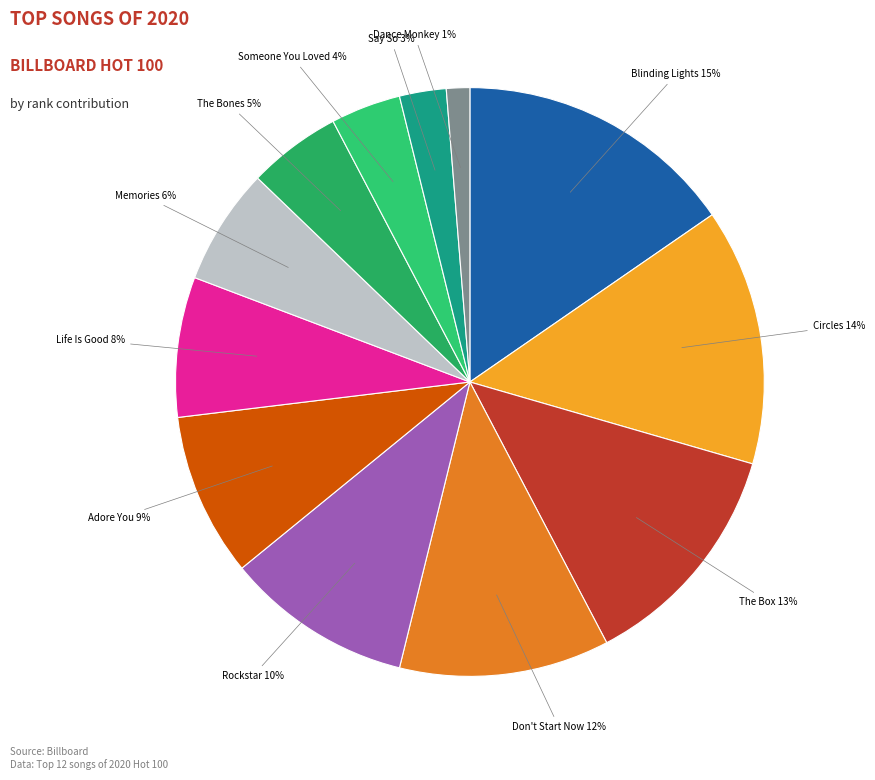

Does any single category account for the majority?

No